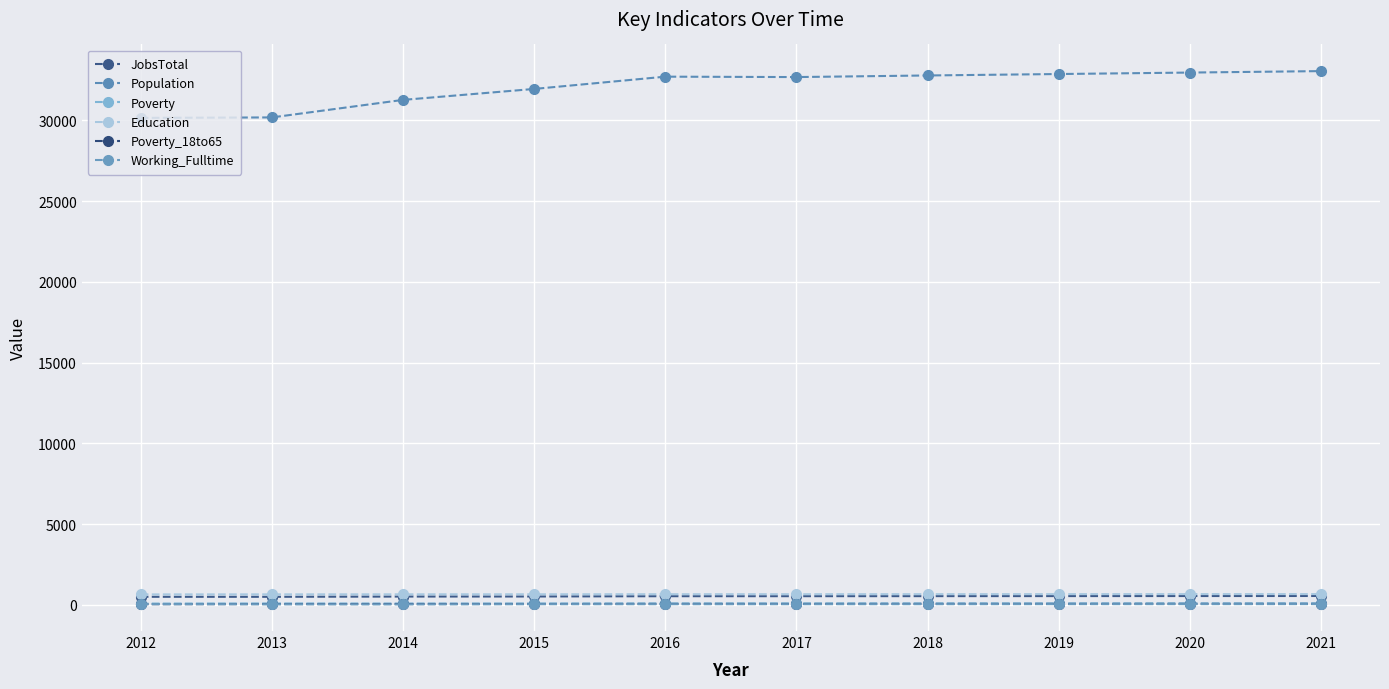

The value of Population at 2012 is 45917. True or false?

False